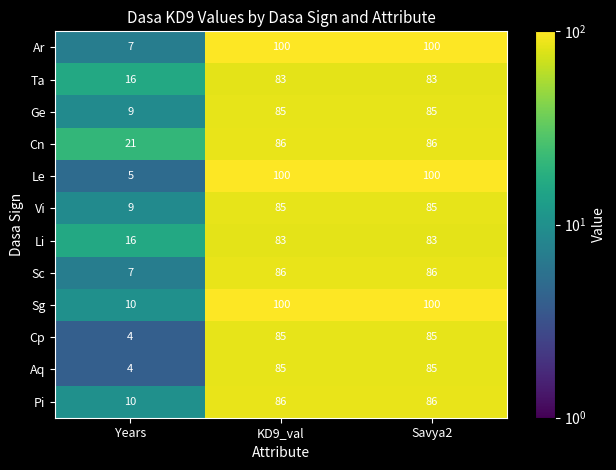

What is the sum of the Aq values at Savya2 and Years?

89